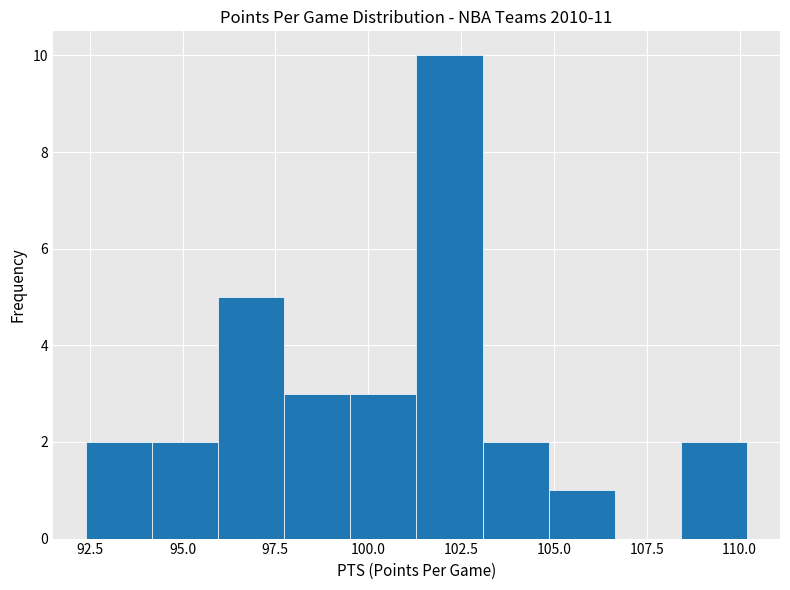

Read against the x-axis, roughly where is the centre of the tallest bar?

102.0